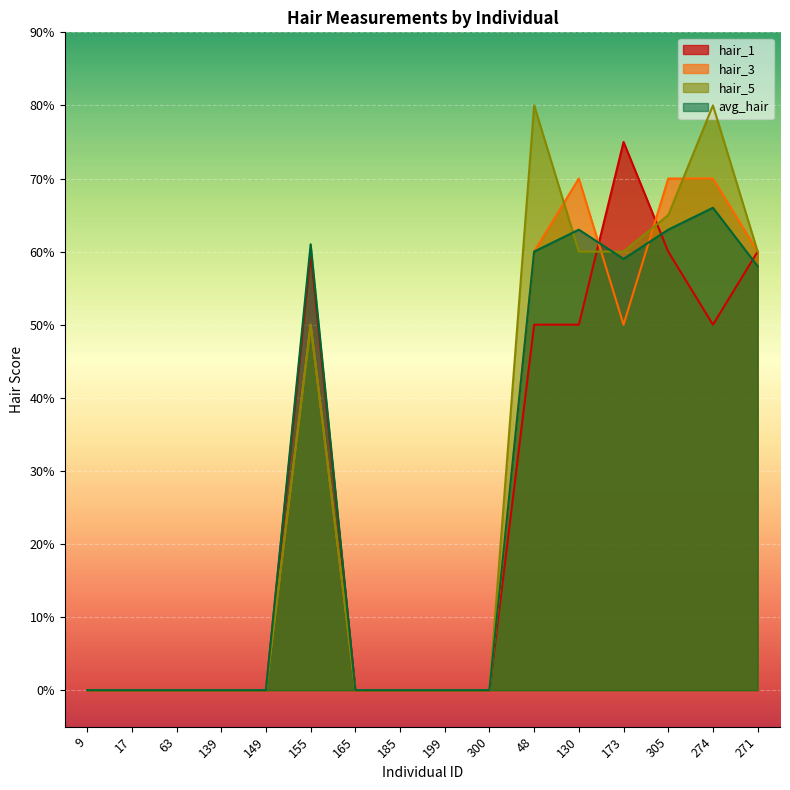

What is the label of the 13th point from the left?

173